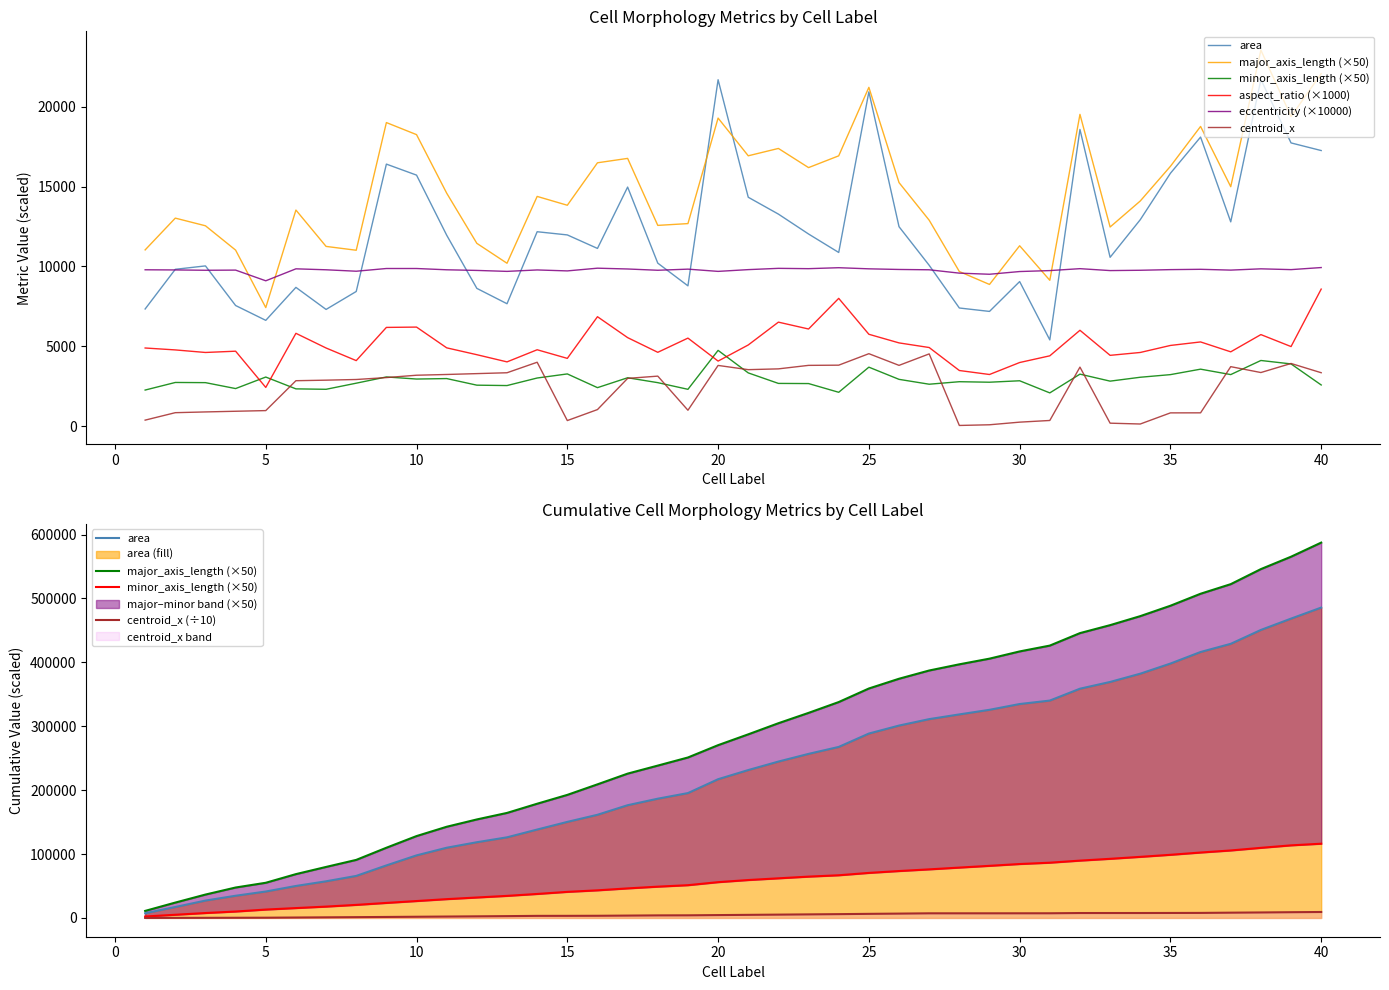

List the labels in order of minor_axis_length value, largest first.

20, 38, 39, 25, 36, 21, 15, 32, 37, 35, 9, 5, 34, 17, 14, 11, 10, 26, 30, 33, 28, 29, 2, 3, 18, 8, 22, 23, 27, 40, 12, 13, 16, 4, 6, 7, 19, 1, 24, 31